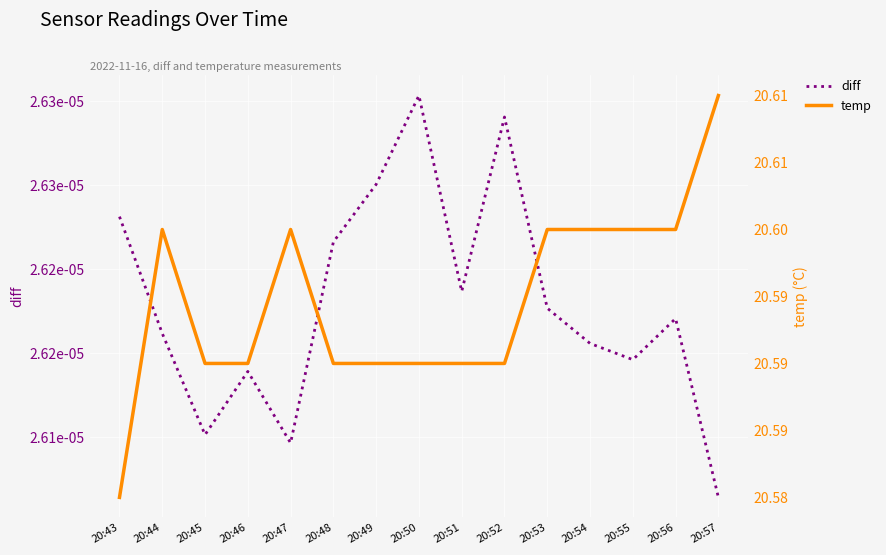

True or false: temp has more than 1 points higher than both neighbors.

True